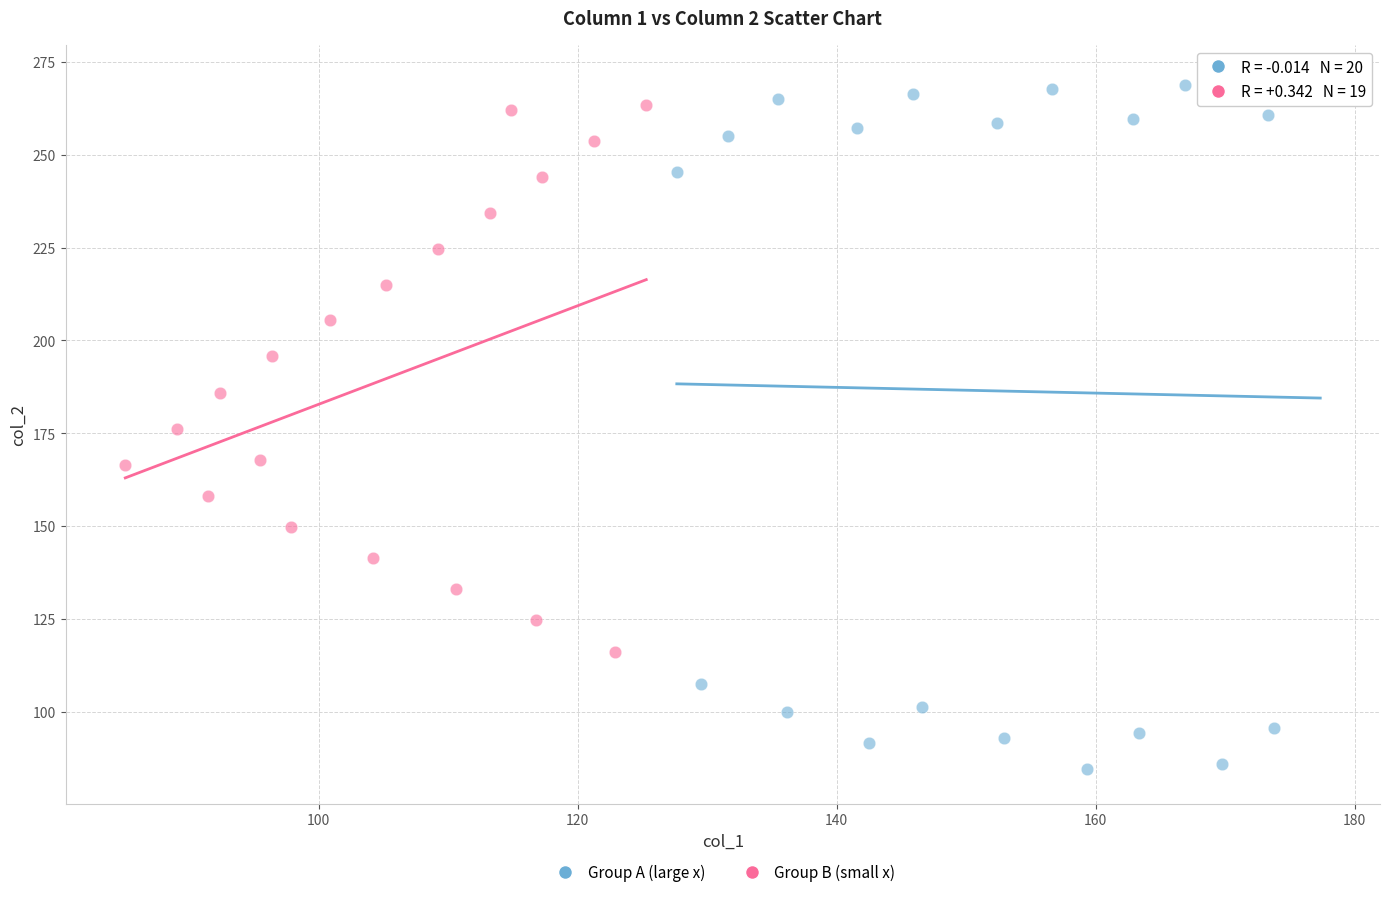

Which series reaches the maximum Y coordinate?

Group A (large x)